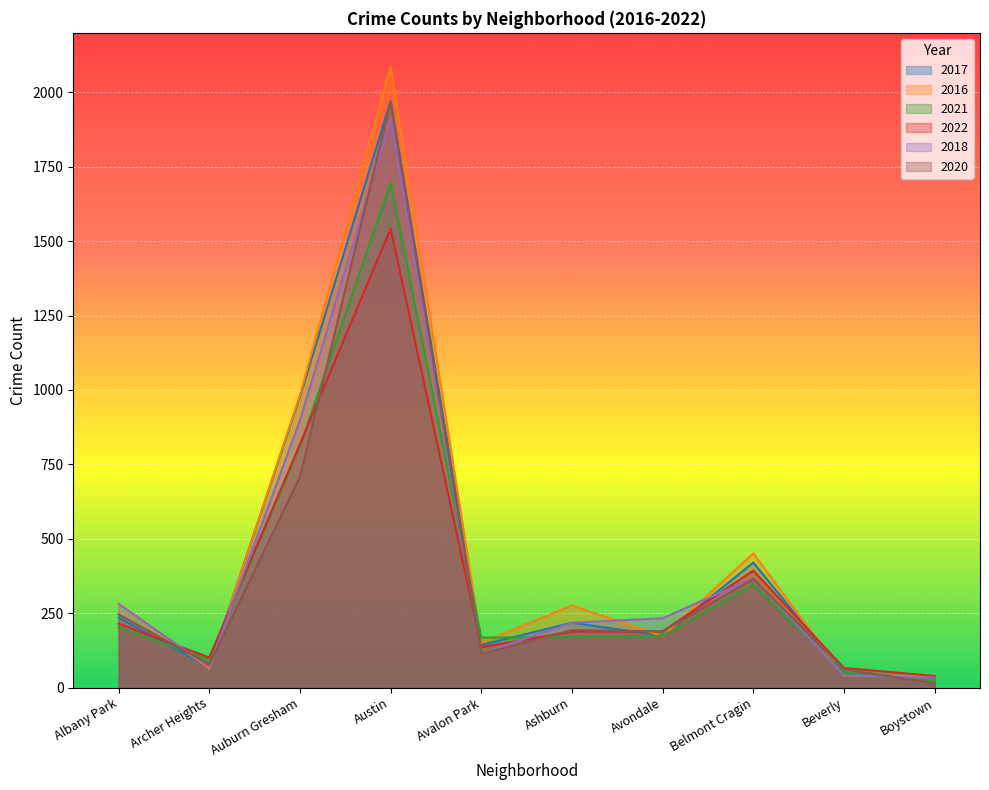

List the series in order of their peak value, highest first.

2016, 2017, 2020, 2018, 2021, 2022